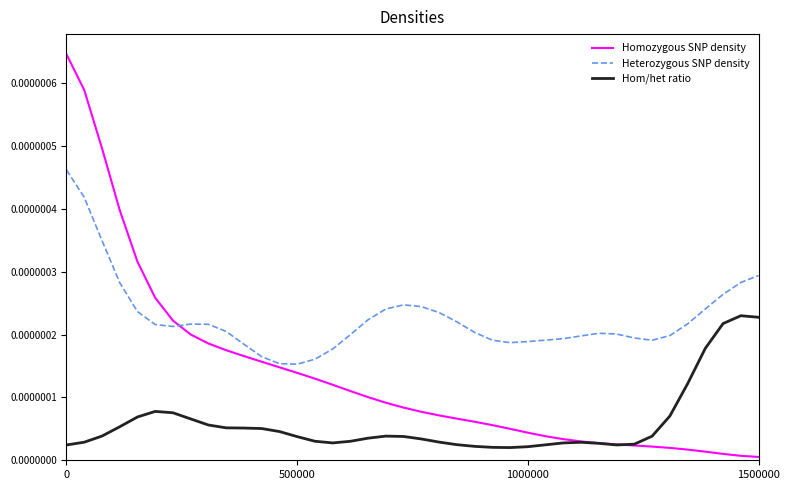

Which series has the largest total across all categories?

Heterozygous SNP density